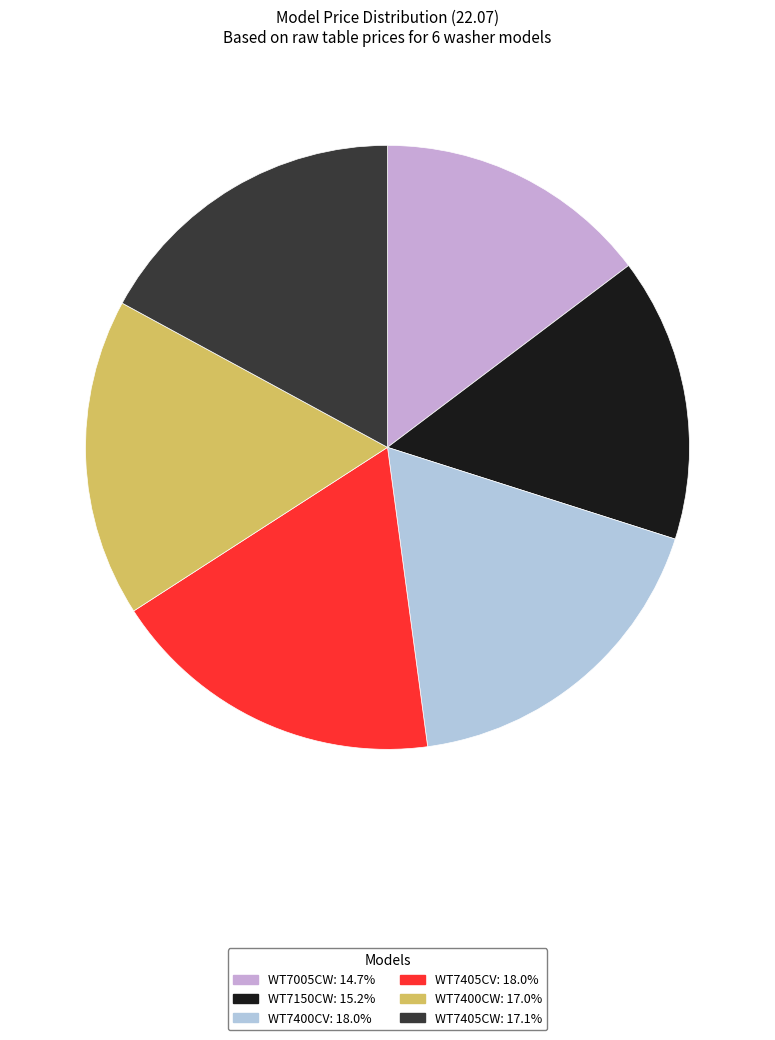

How many slices are in this pie chart?

6